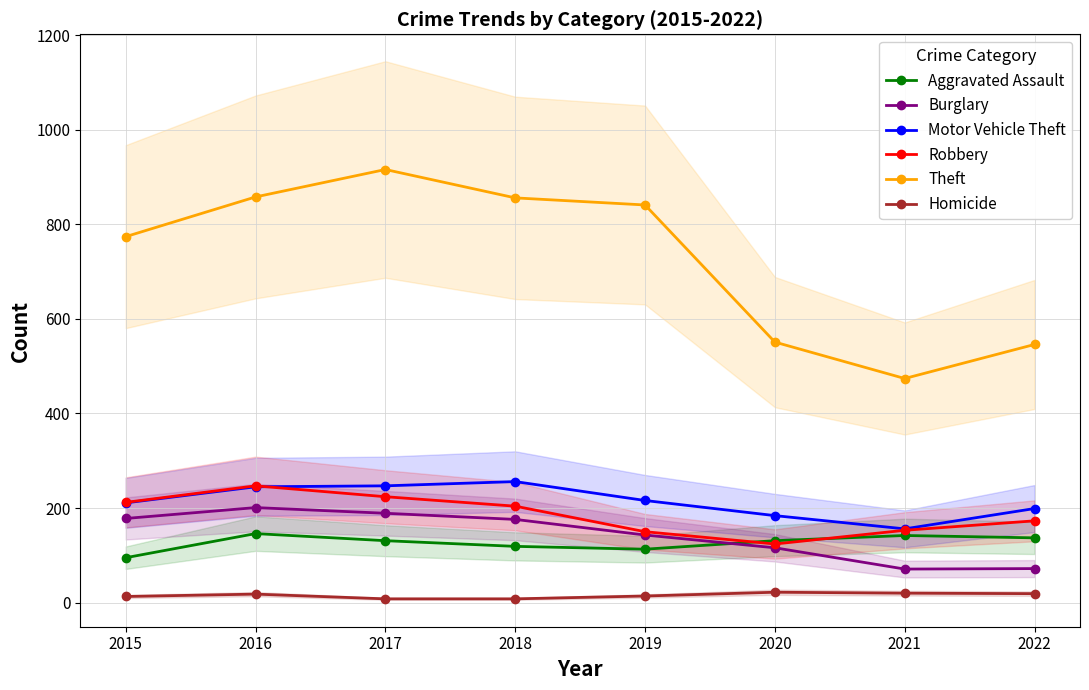

Is this an area chart (filled region under the line)?

No